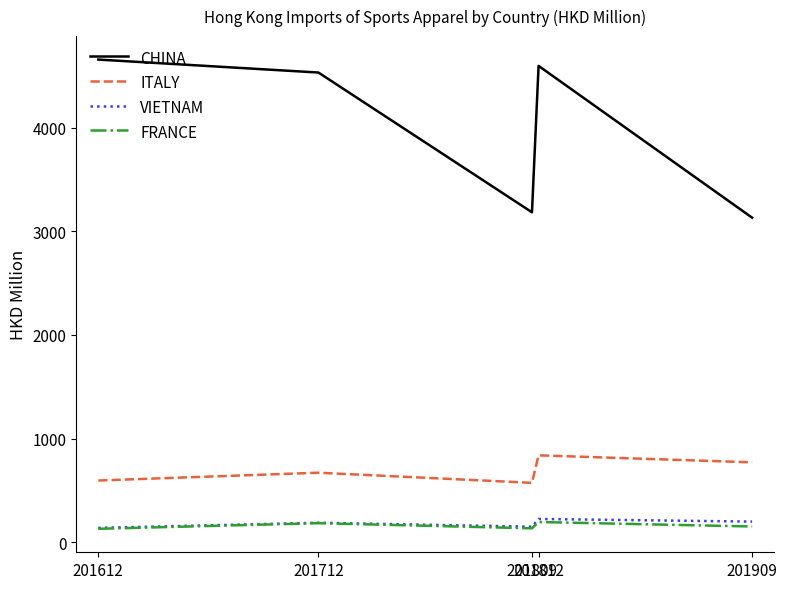

The value of ITALY at 201909 is 1361.7. True or false?

False